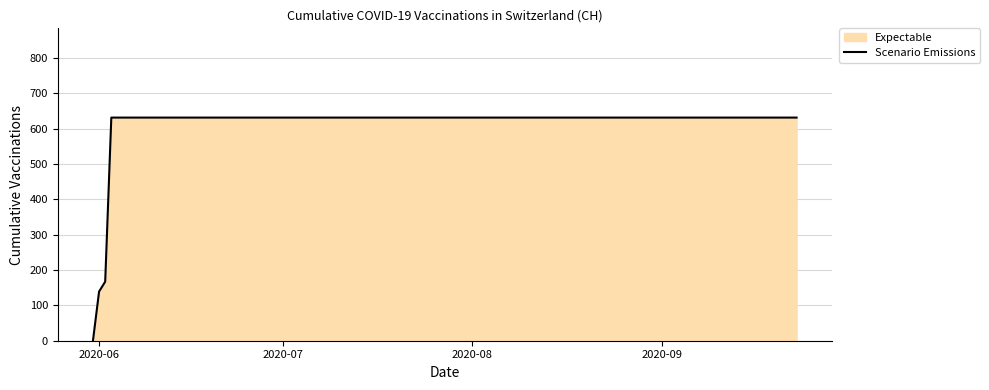

What is the greatest value displayed?

631